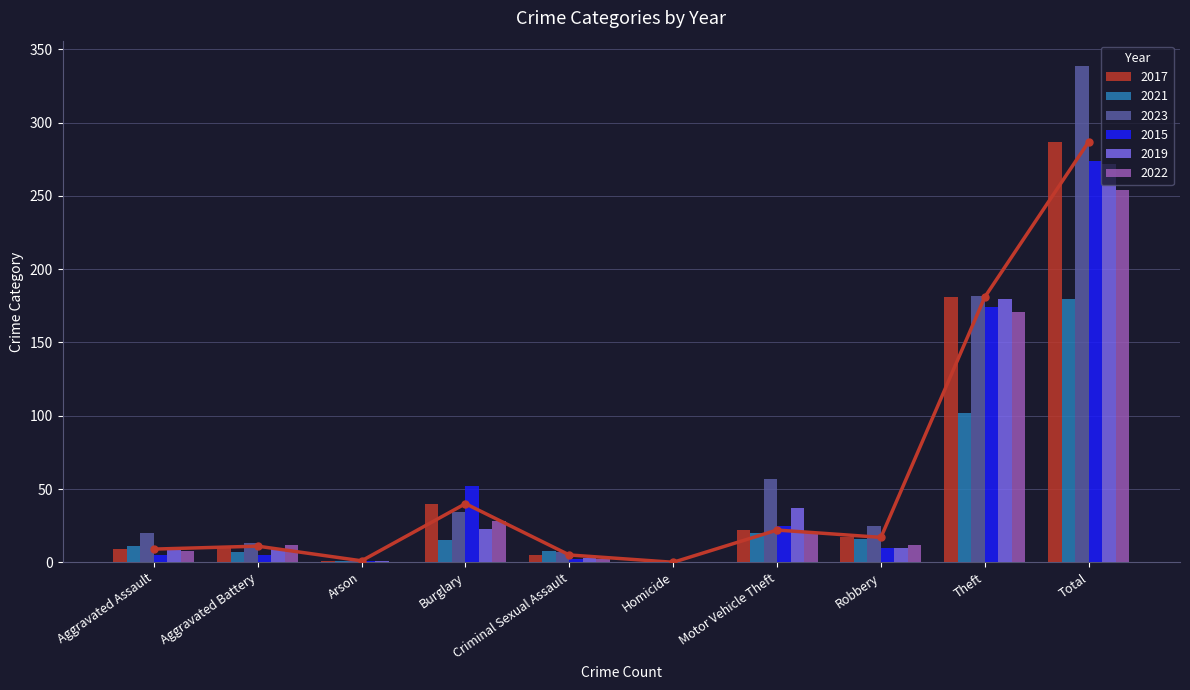

How many categories are shown in the chart?

10